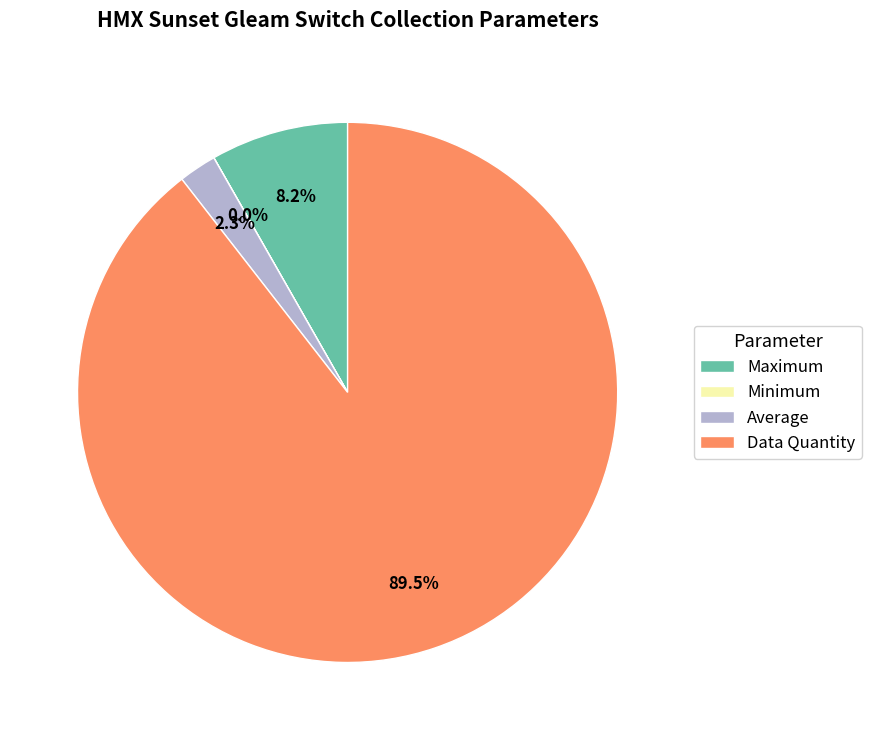

Does any single category account for the majority?

Yes